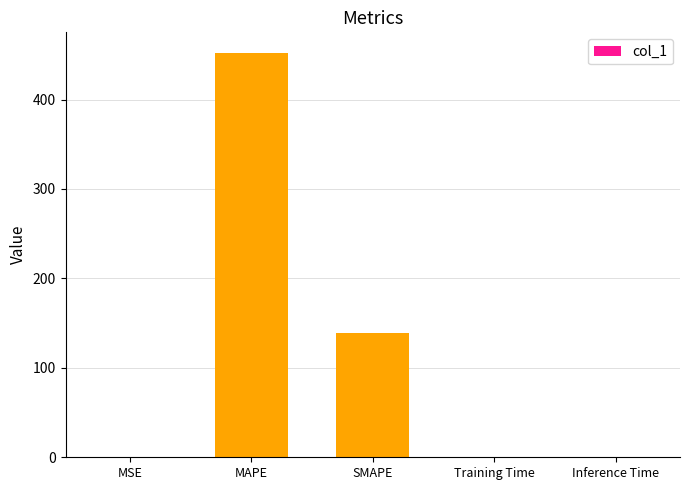

At which label is the value closest to 226?

SMAPE